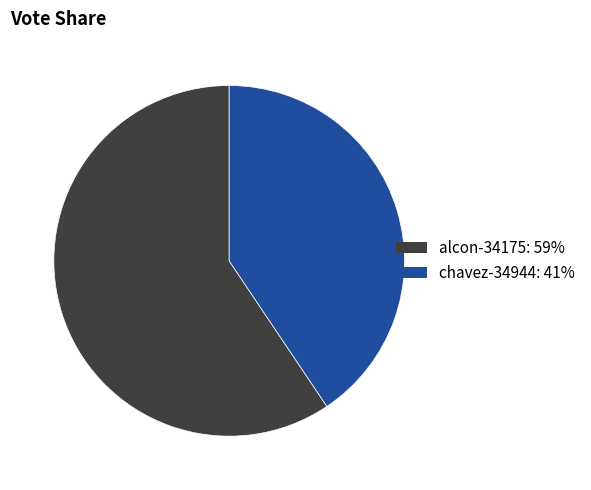

Is the sum of chavez-34944: 41% and alcon-34175: 59% greater than half?

Yes